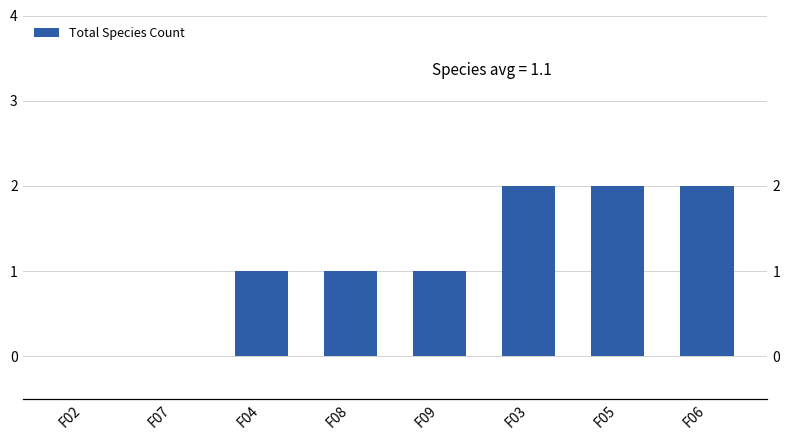

Which label corresponds to the largest value in the chart?

F03